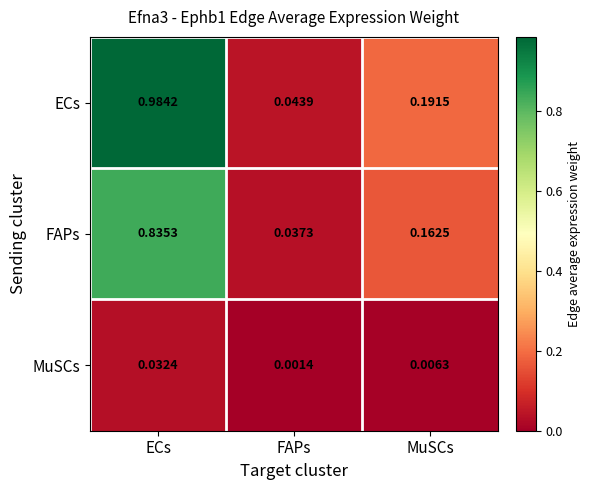

What is the total value across all series at ECs?

1.9